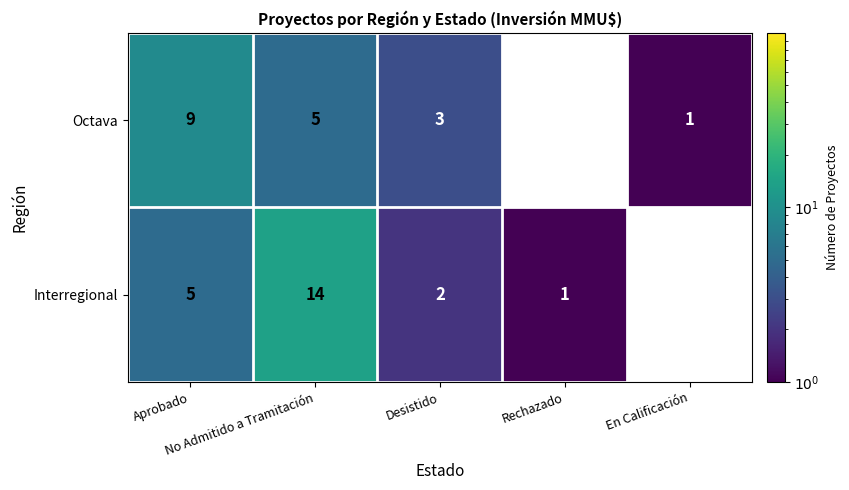

At how many categories does at least one series exceed 11?

1